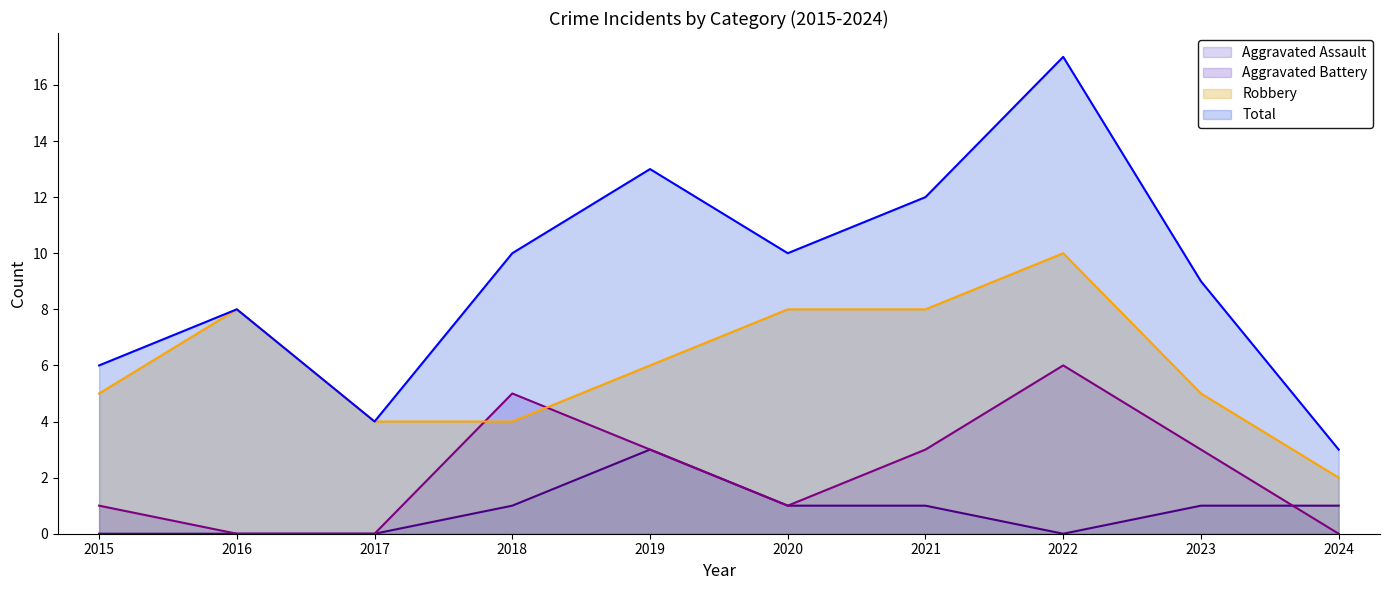

True or false: Total and Aggravated Battery intersect in this chart.

False